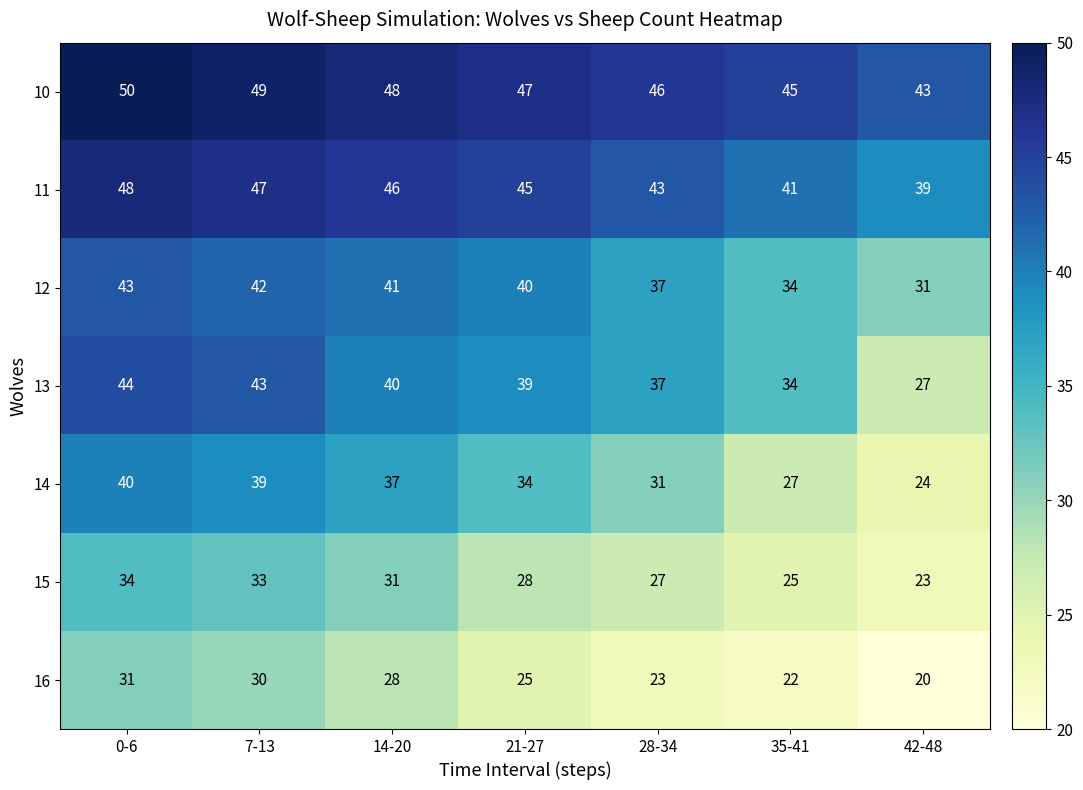

What is the total value across all series at 28-34?

244